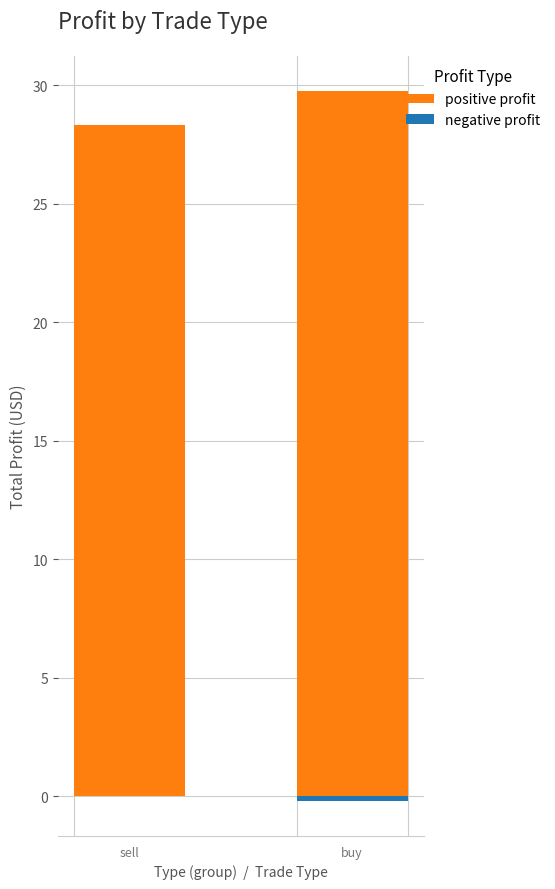

List the labels in order of negative profit value, smallest first.

buy, sell